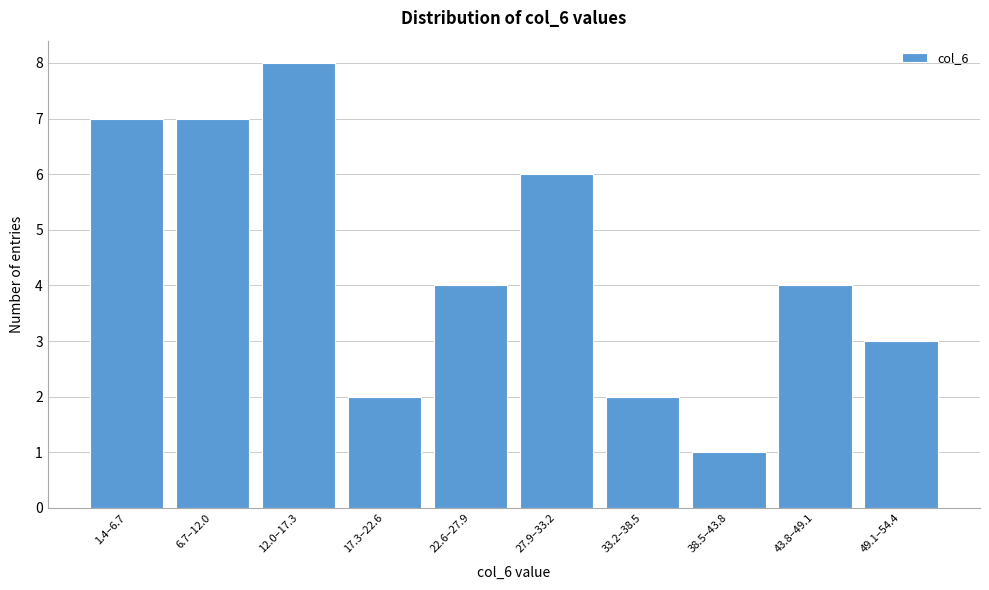

Reading right to left, extract all data points from this chart.

49.1–54.4=3	43.8–49.1=4	38.5–43.8=1	33.2–38.5=2	27.9–33.2=6	22.6–27.9=4	17.3–22.6=2	12.0–17.3=8	6.7–12.0=7	1.4–6.7=7